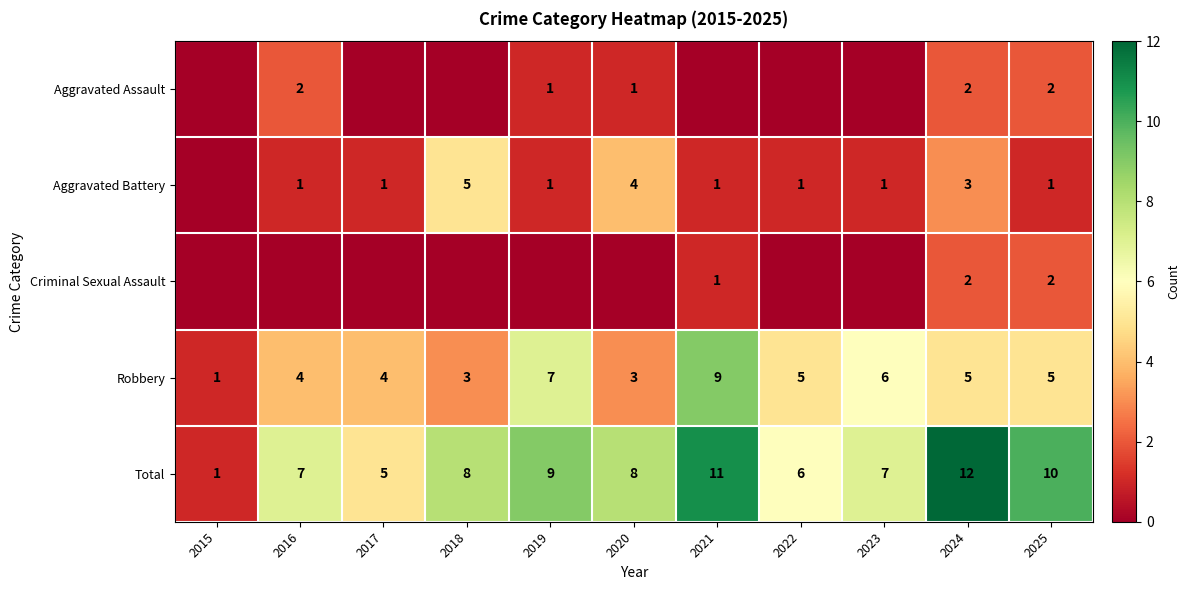

What is the sum of all Total values?

84